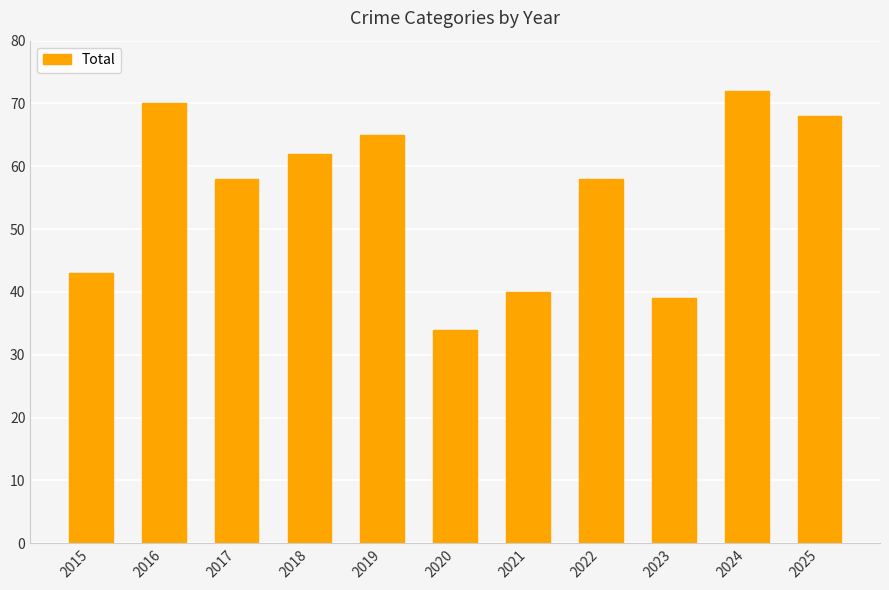

What is the sum of the values at 2025 and 2023?

107